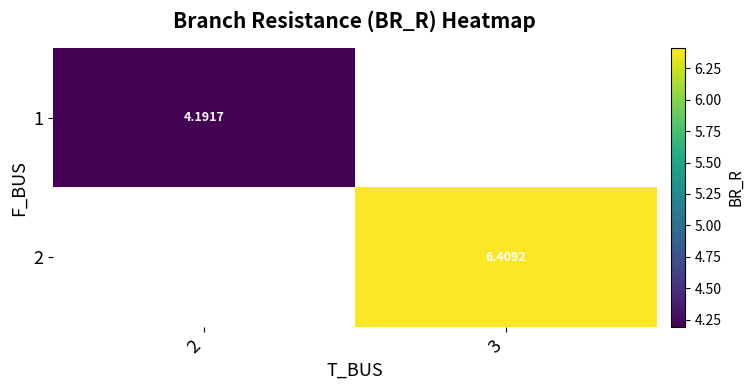

The value of 1 at 2 is 4.2. True or false?

True